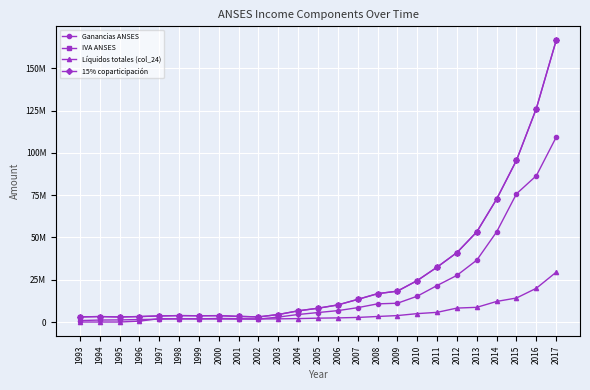

Is this an area chart (filled region under the line)?

No